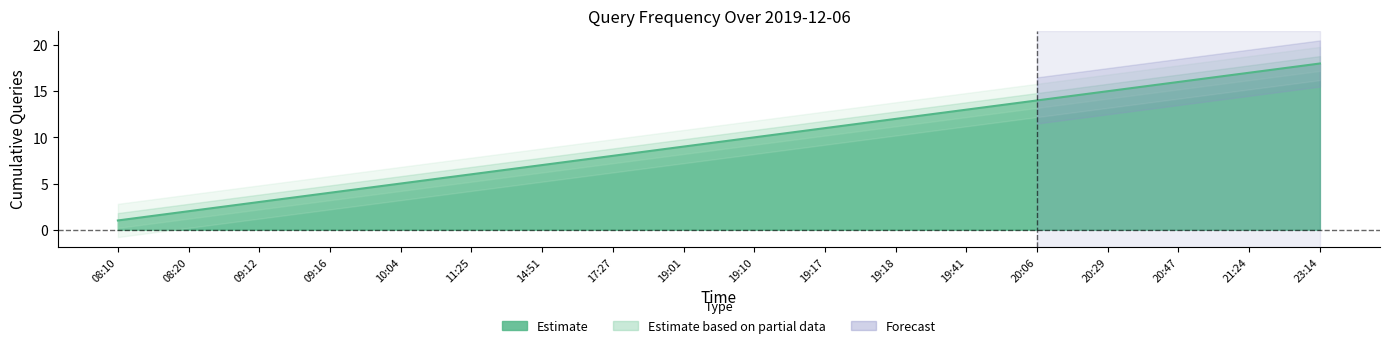

Read the value at 19:41, to the nearest 10.

10